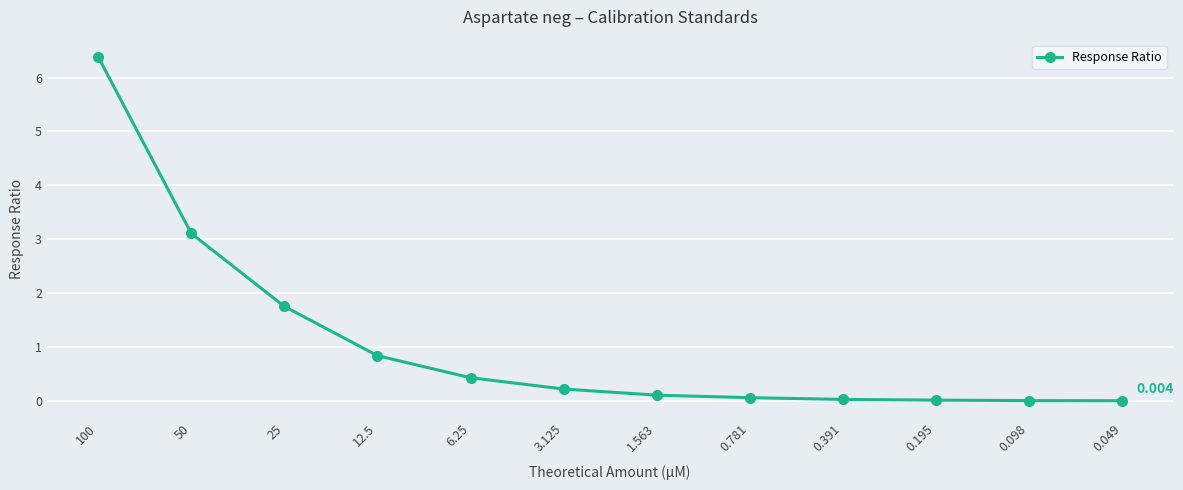

How many lines are shown in the chart?

1